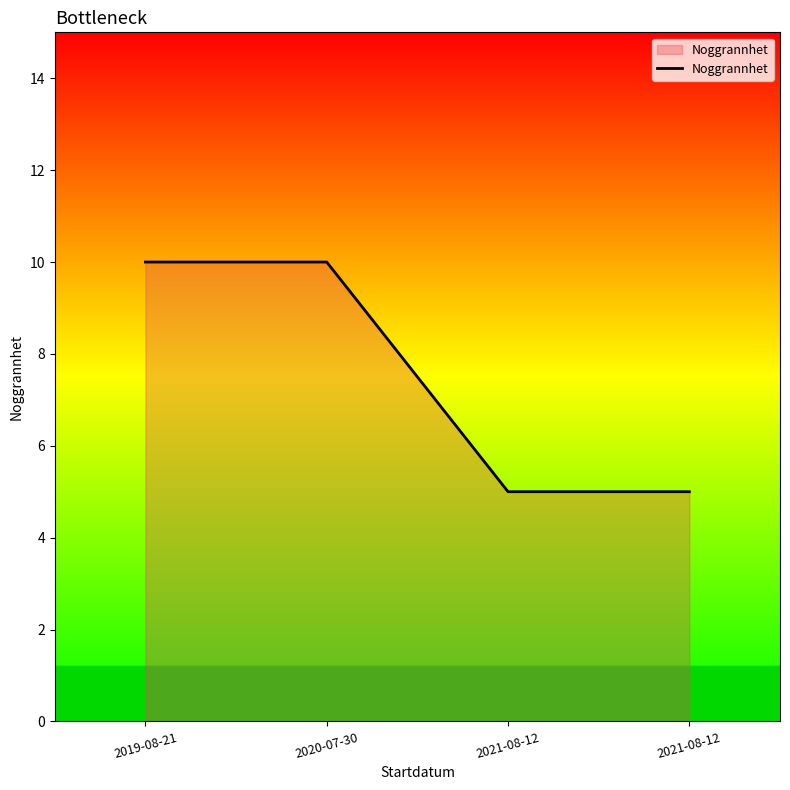

Does the chart have visible grid lines?

No